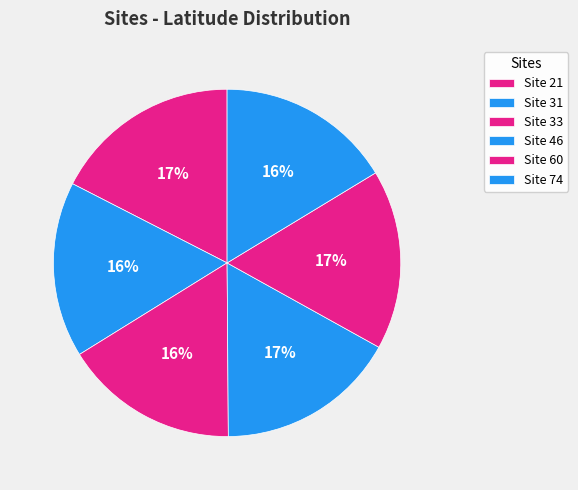

To the nearest percent, what is the average slice percentage?

17%